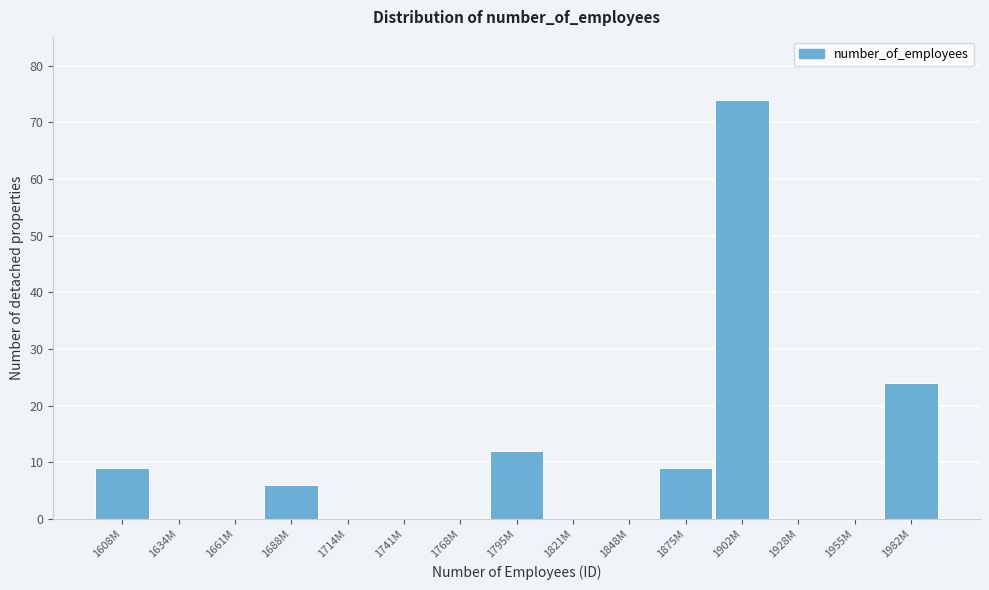

Reading left to right, what are all the values shown in this chart?

1608M=9	1634M=0	1661M=0	1688M=6	1714M=0	1741M=0	1768M=0	1795M=12	1821M=0	1848M=0	1875M=9	1902M=74	1928M=0	1955M=0	1982M=24